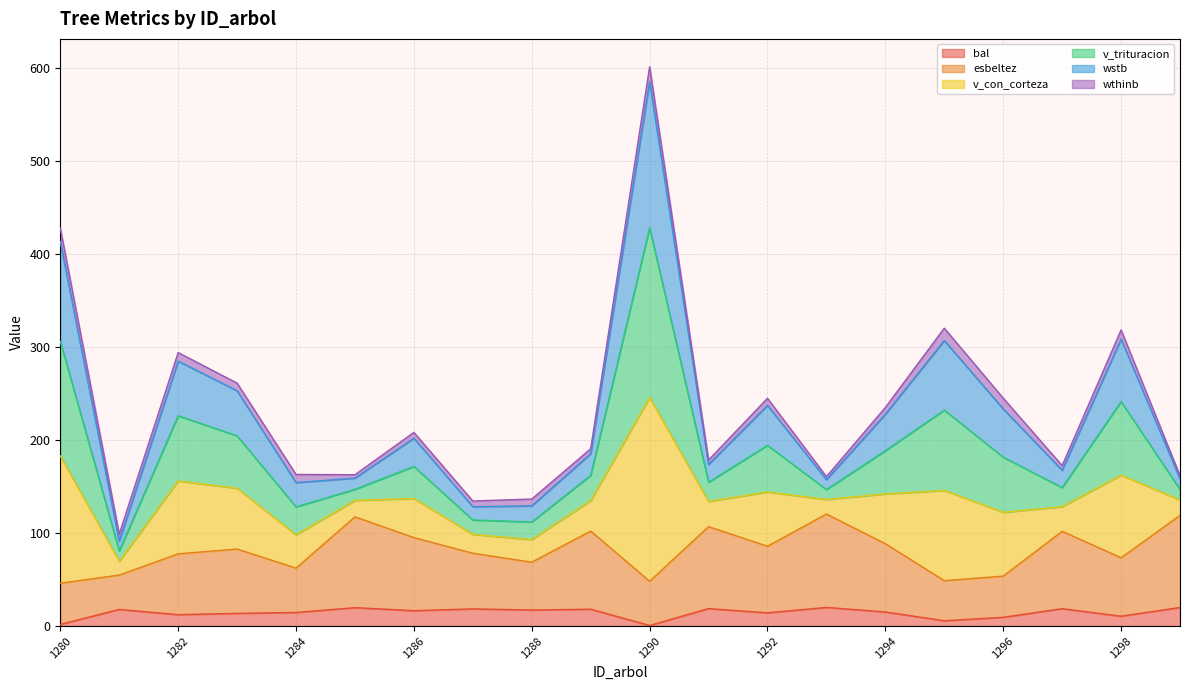

At which category is the sum across all series the highest?

1290